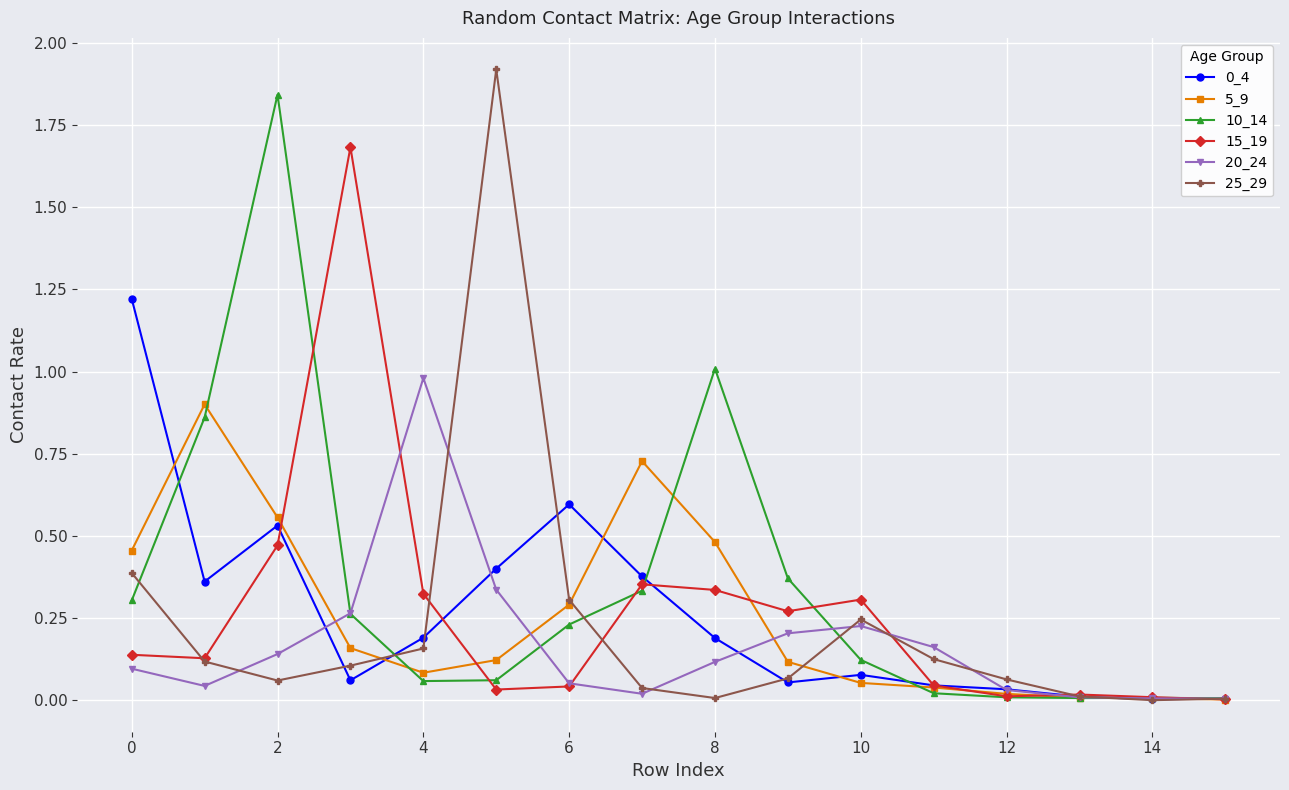

What is the maximum value for 20_24?

1.0